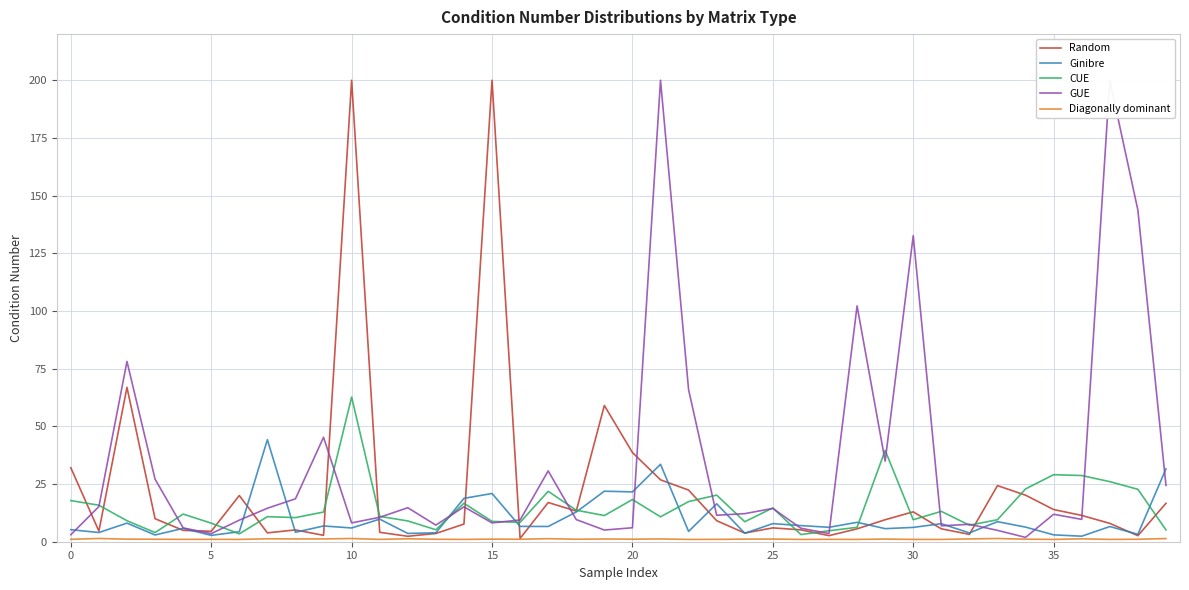

What is the spread (max minus min) of values at 17?

29.4